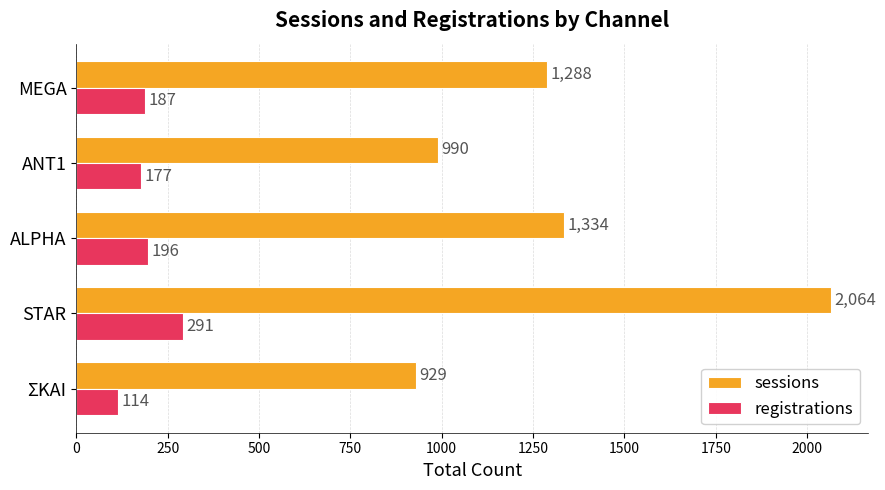

What is the average value of the registrations series?

193